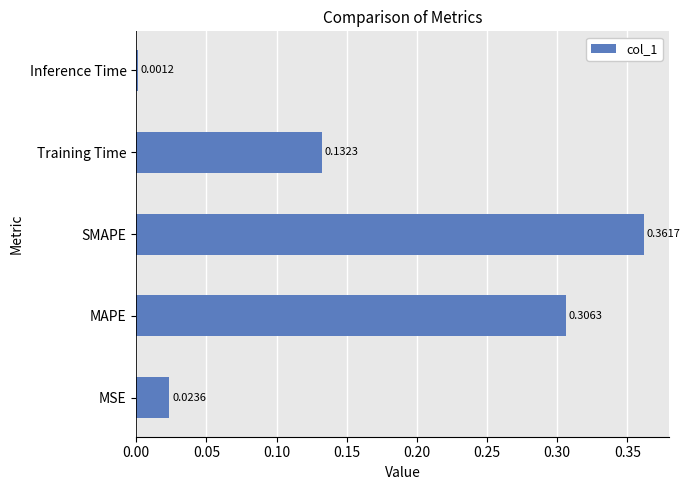

Which label corresponds to the largest value in the chart?

SMAPE